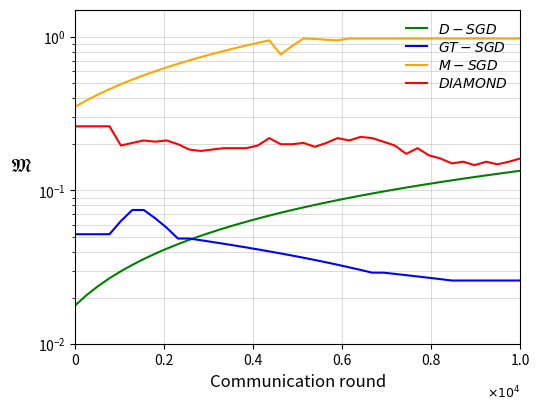

How many categories are shown in the chart?

40